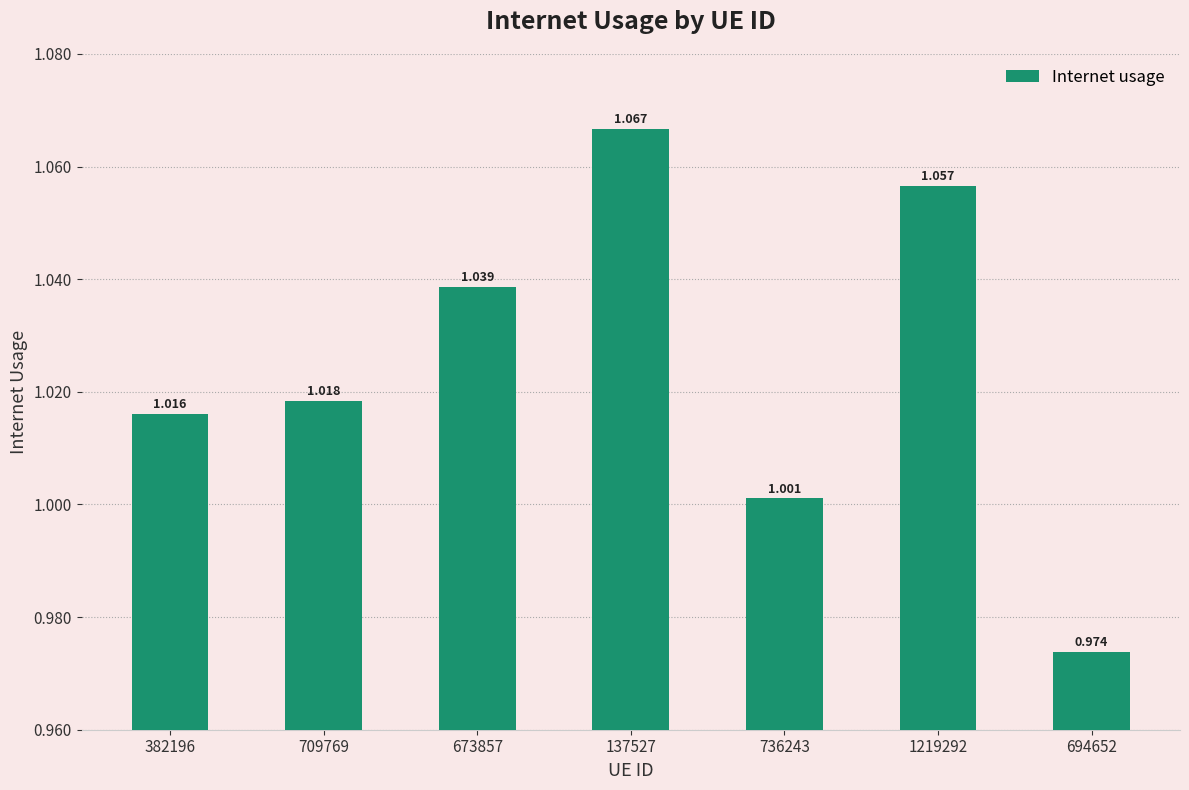

At which label is the value closest to 1?

736243